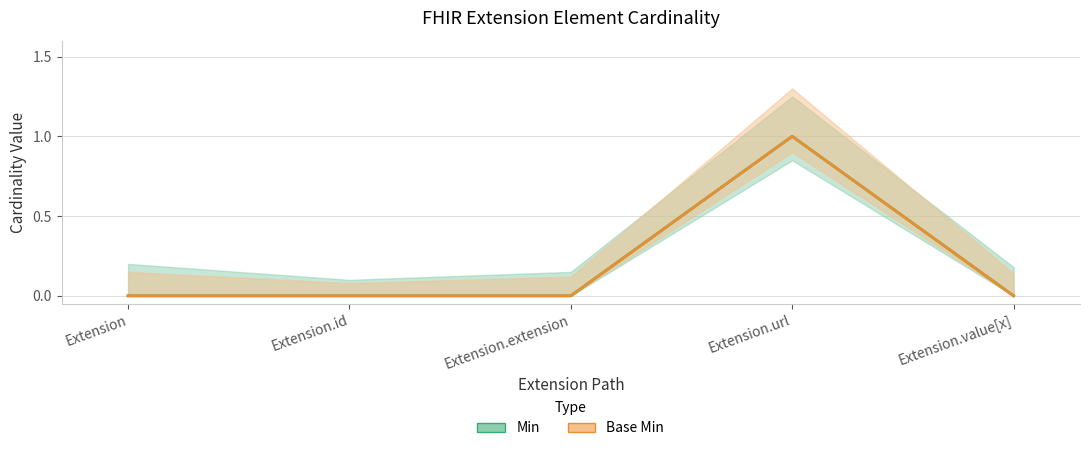

Where is Base Min nearest to the value 0?

Extension